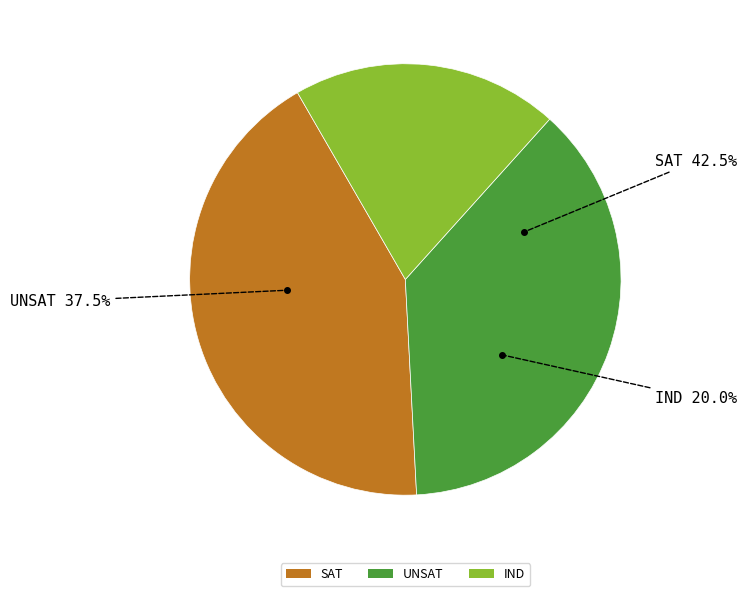

Do IND and UNSAT together represent more than half of the pie?

Yes